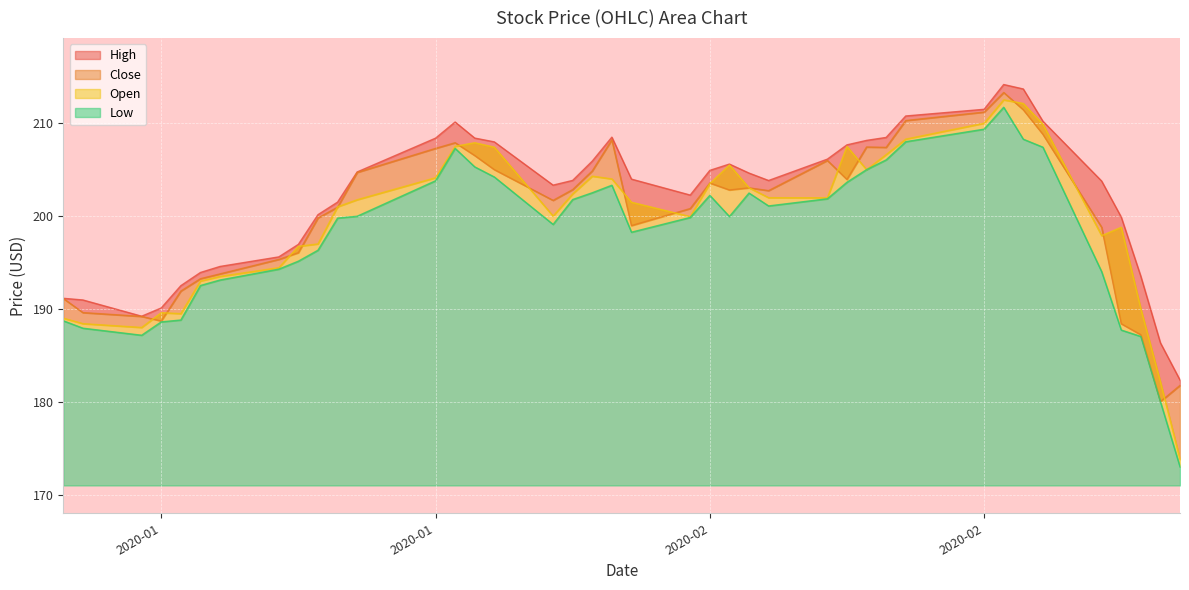

How many interior local valleys does the High series have?

4